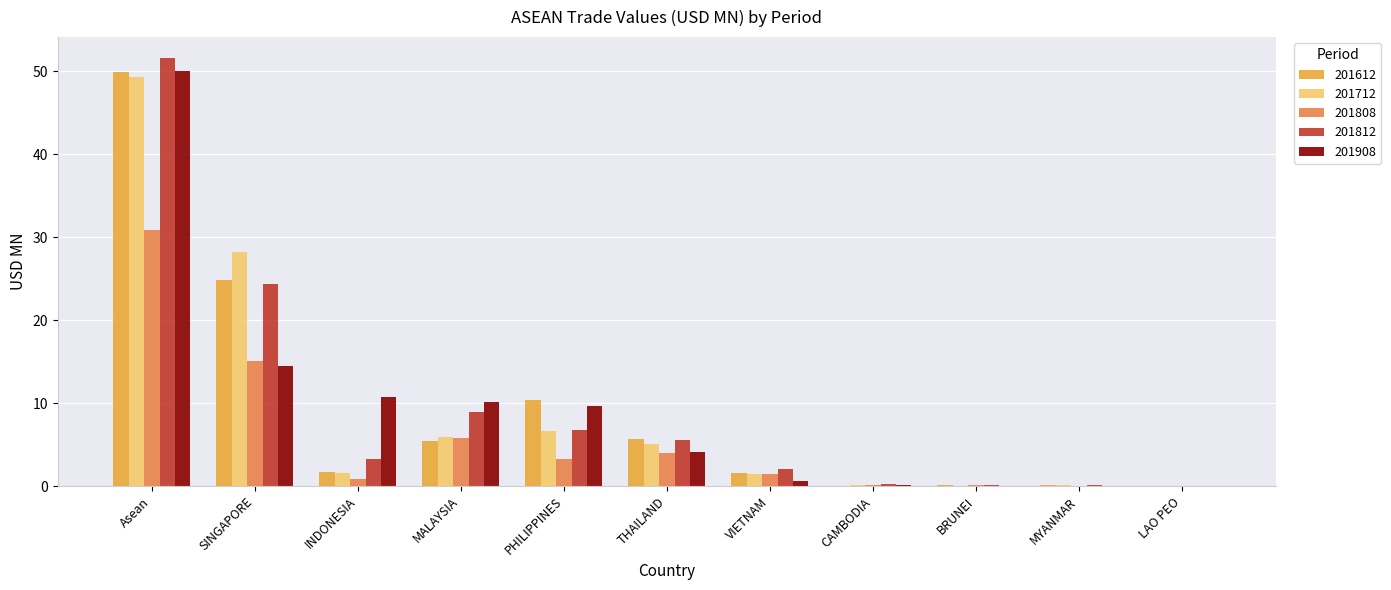

Which series has the largest range (max minus min)?

201812